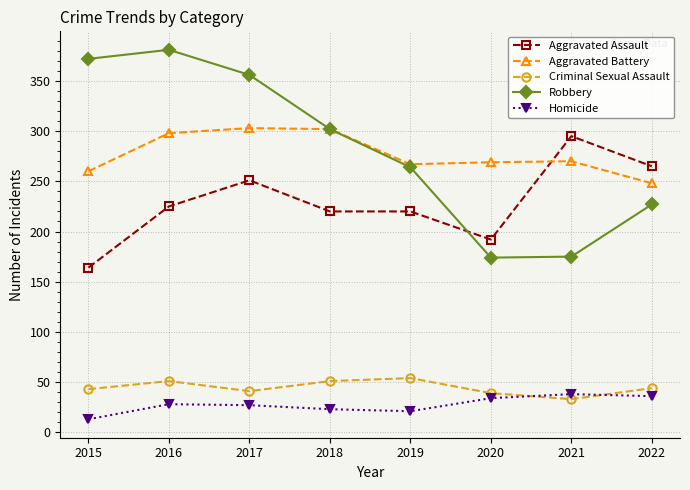

Rank the series at 2021 from lowest to highest value.

Criminal Sexual Assault, Homicide, Robbery, Aggravated Battery, Aggravated Assault